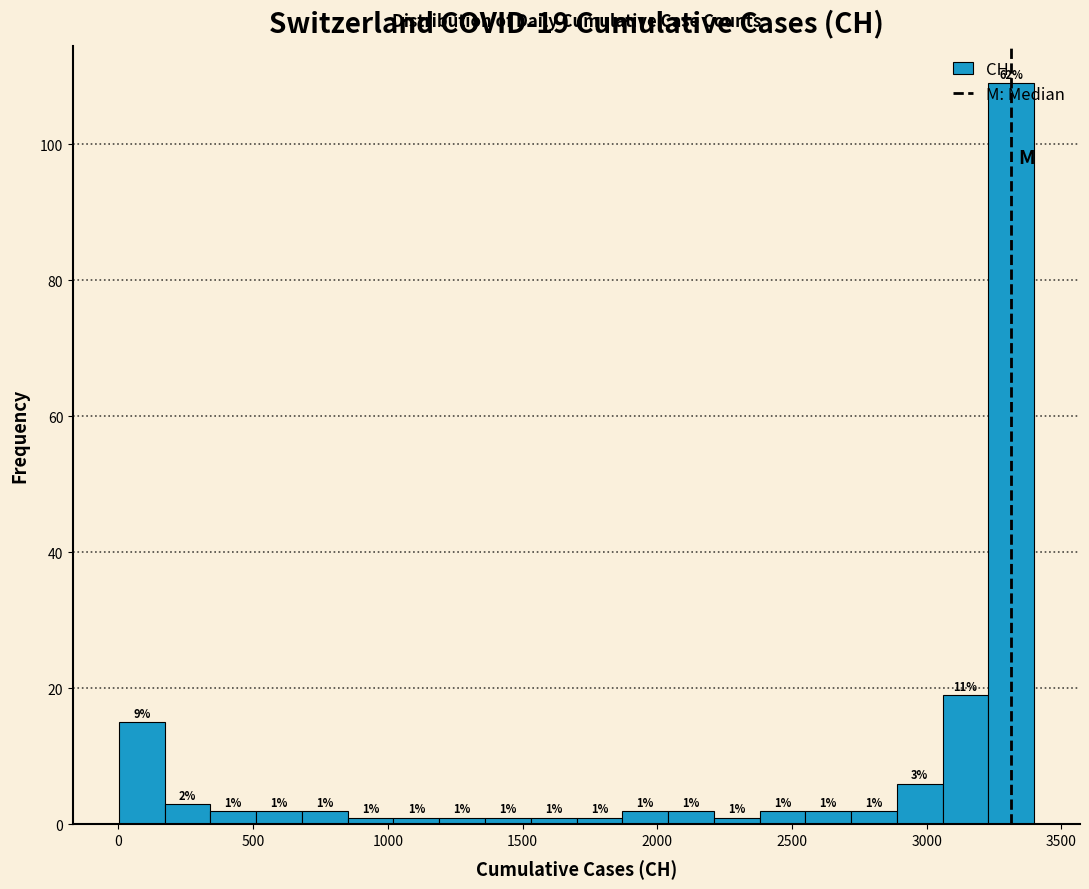

Around what value on the x-axis is the tallest bar? Give the approximate position of its centre, as read against the axis.

3300